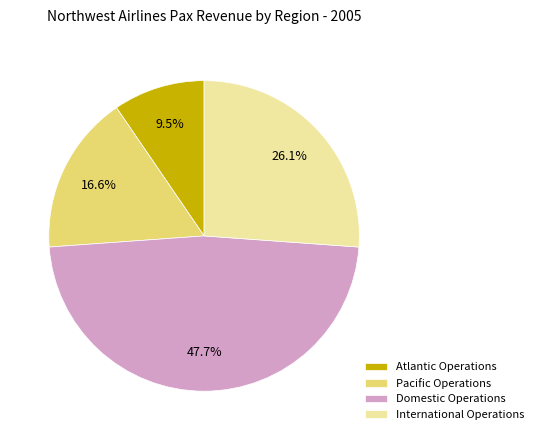

How many segments does this pie chart have?

4